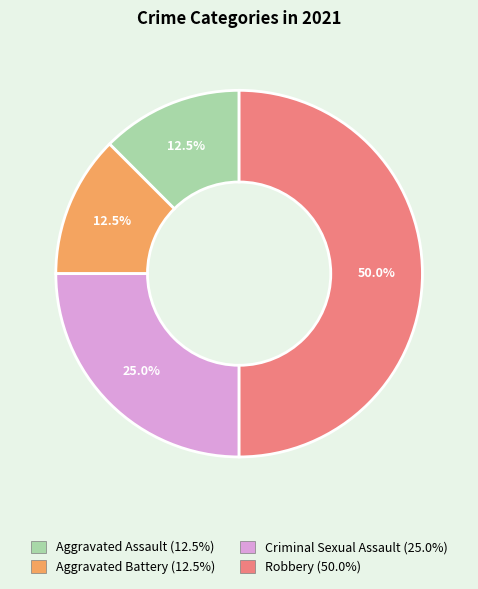

Between Aggravated Battery and Criminal Sexual Assault, which is larger?

Criminal Sexual Assault